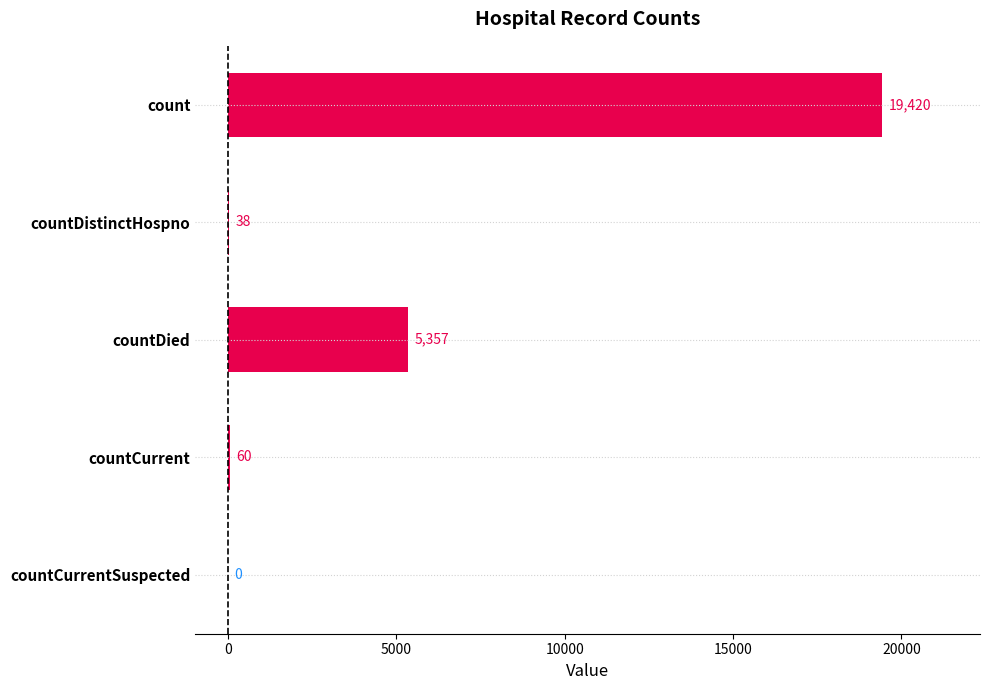

What is the change in value from count to countDistinctHospno?

-19382